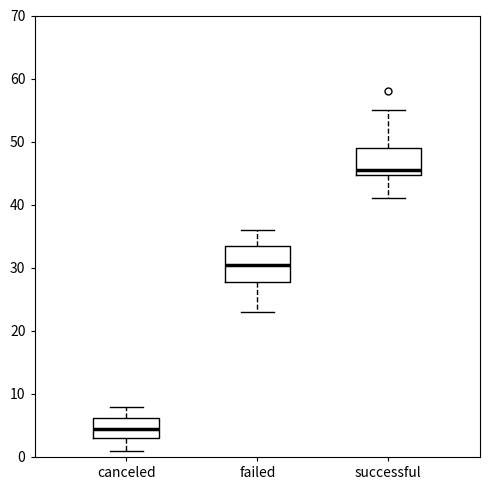

Reading left to right, read every box against the y-axis: the position of its median line, the range the box covers, and the ends of its whiskers. The values are not printed on the chart, so give them approximately, as read against the axis.

canceled: median 5, box 3 to 6, whiskers 1 to 8
failed: median 31, box 28 to 34, whiskers 23 to 36
successful: median 46, box 45 to 49, whiskers 41 to 55